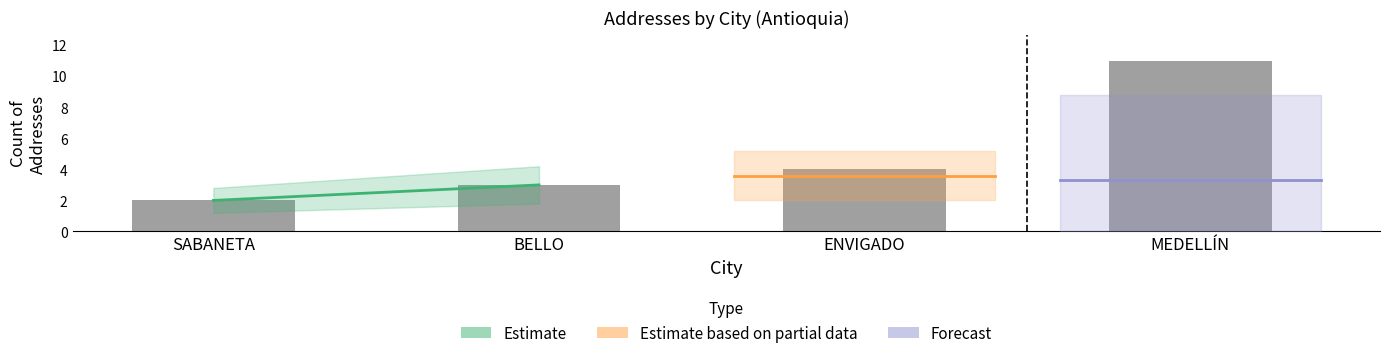

Between MEDELLÍN and BELLO, which is larger?

MEDELLÍN